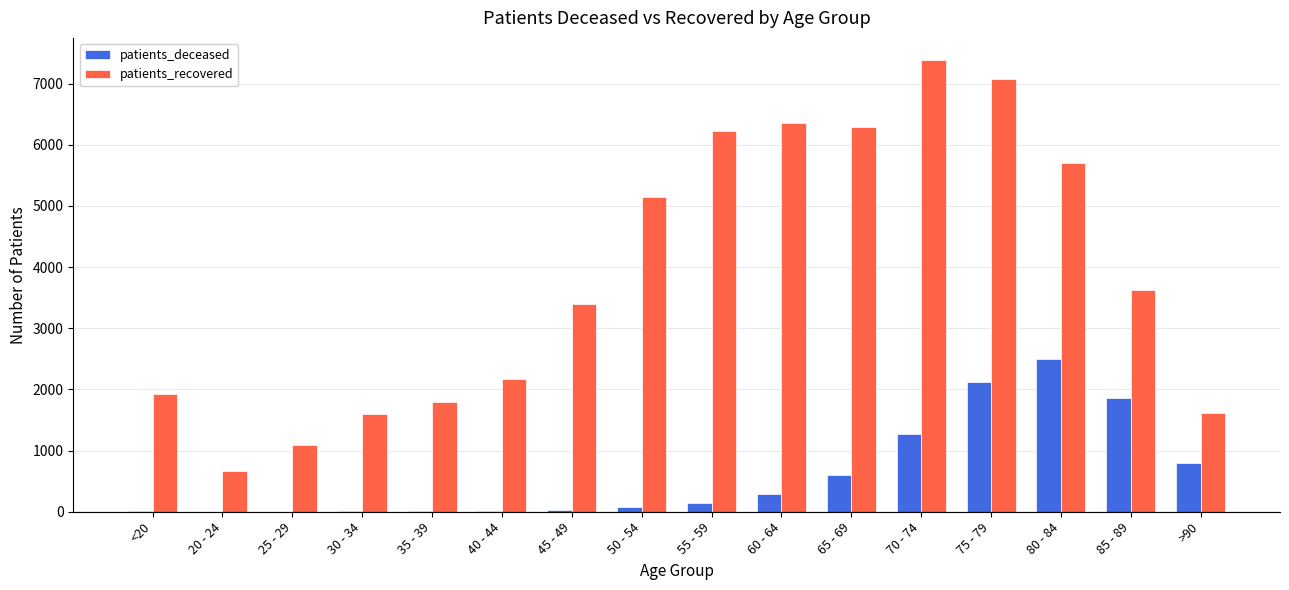

Is the value of patients_deceased at 70 - 74 greater than the value of patients_recovered at >90?

No